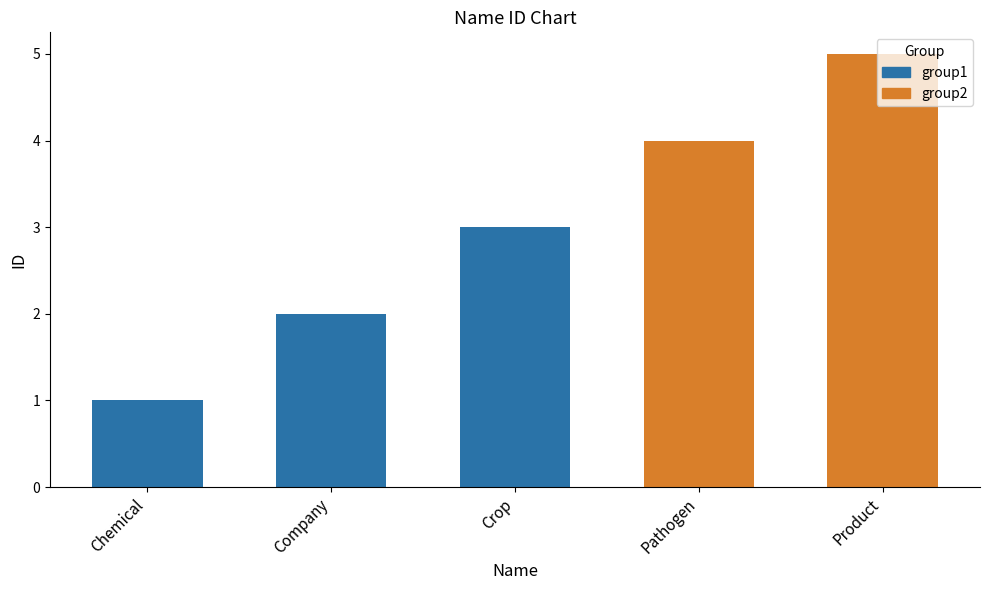

What is the value of the 3rd bar from the left?

3